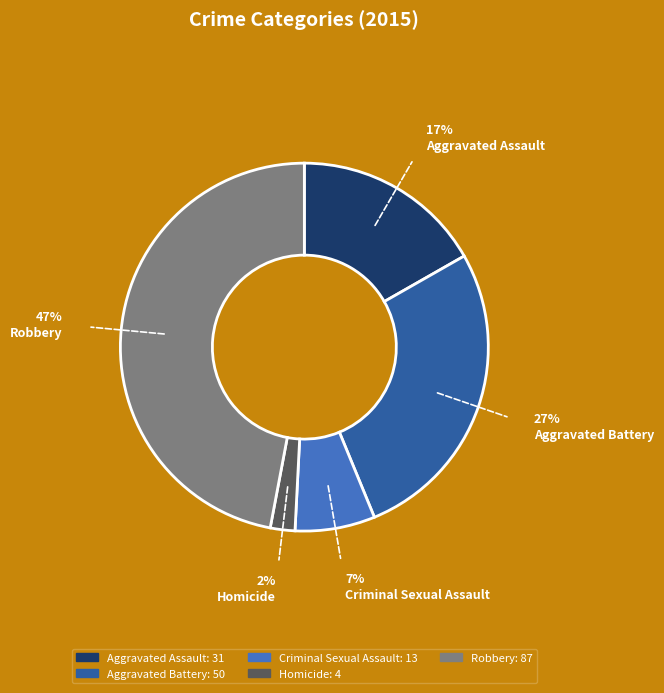

Rank the categories by value from highest to lowest.

Robbery, Aggravated Battery, Aggravated Assault, Criminal Sexual Assault, Homicide